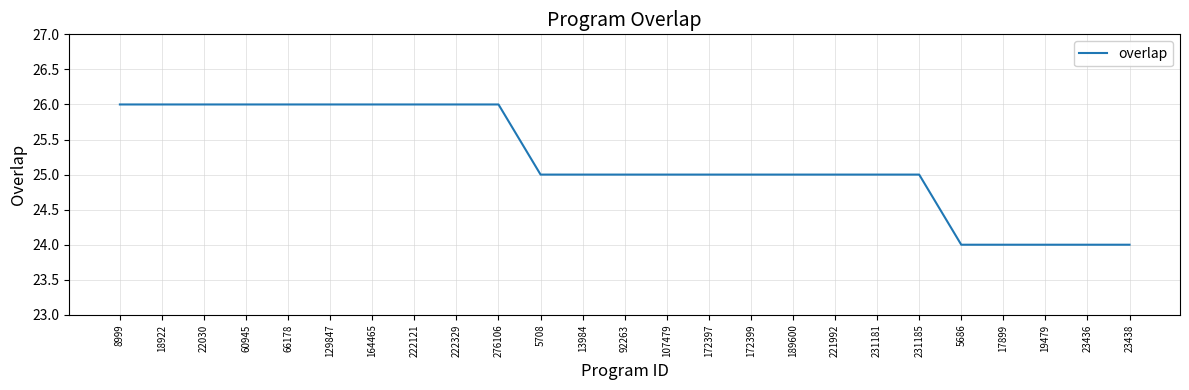

What is the maximum value shown in the chart?

26